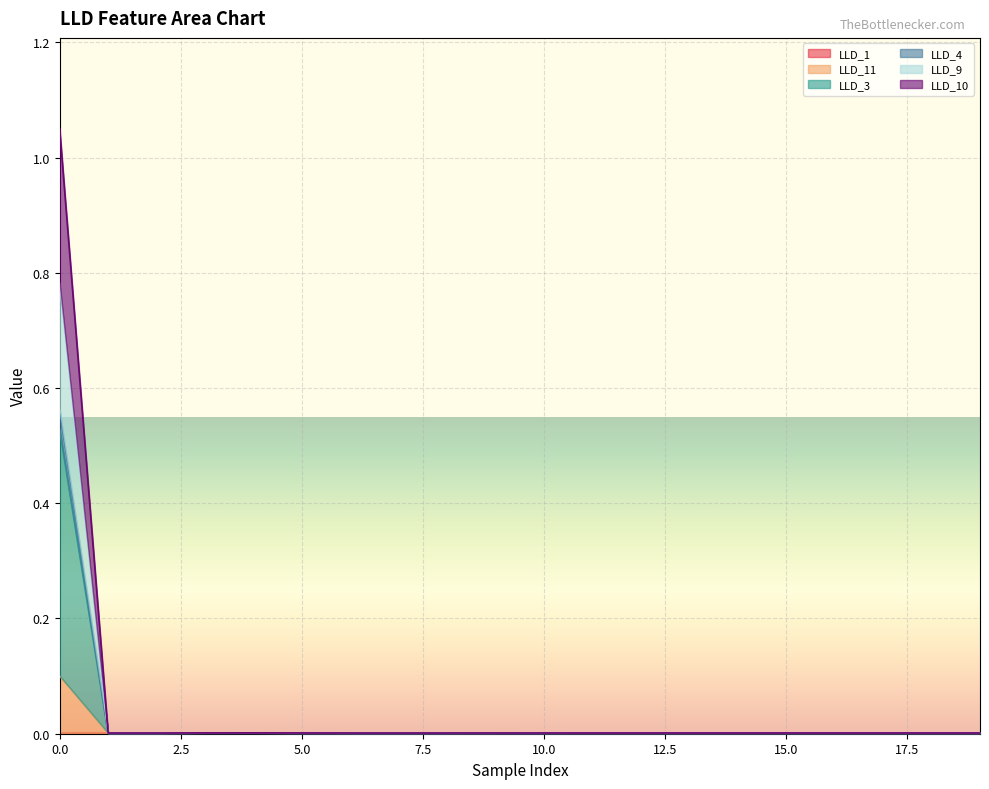

True or false: LLD_1 and LLD_10 intersect in this chart.

False